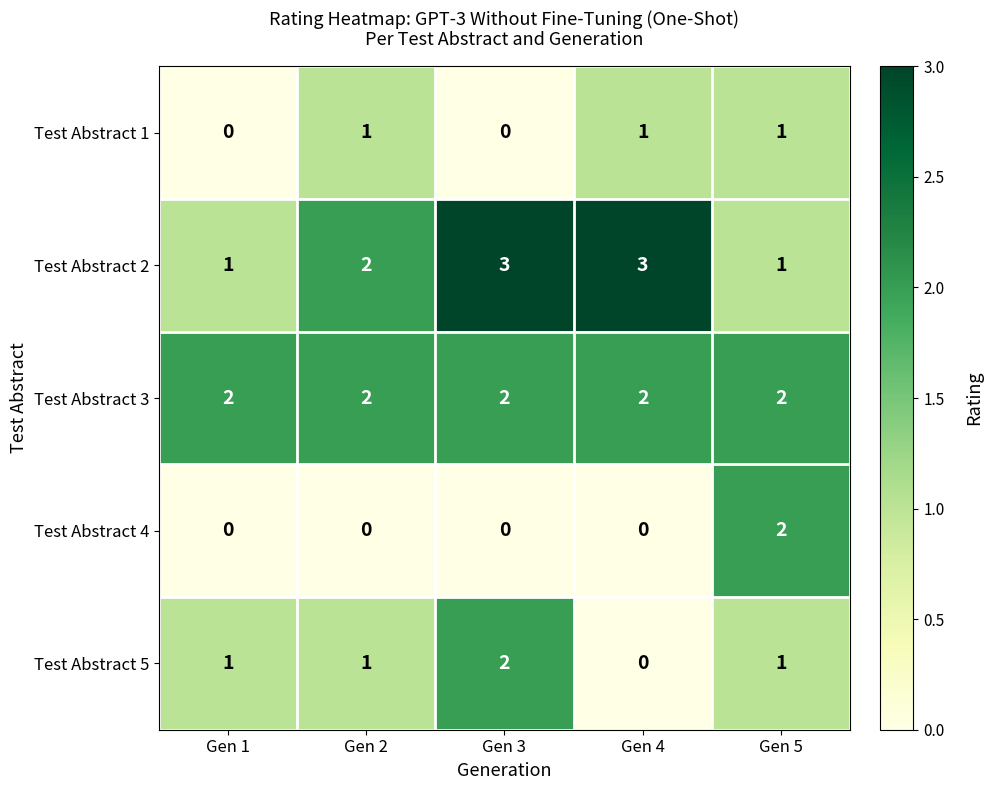

What is the sum of all Test Abstract 5 values?

5